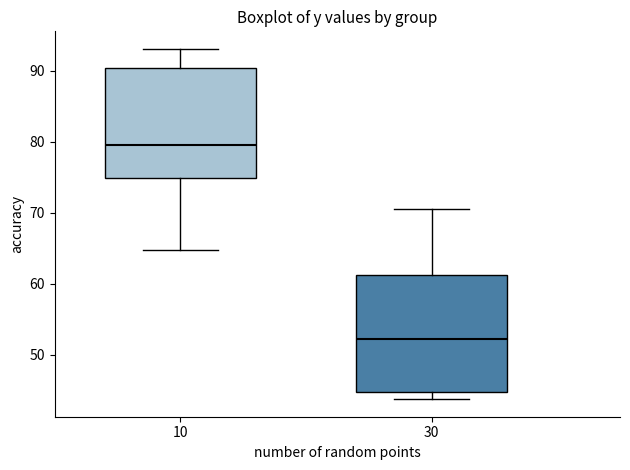

Where is the upper edge of the box at x = 30 on the y-axis? The values are not printed on the chart, so give them approximately, as read against the axis.

61